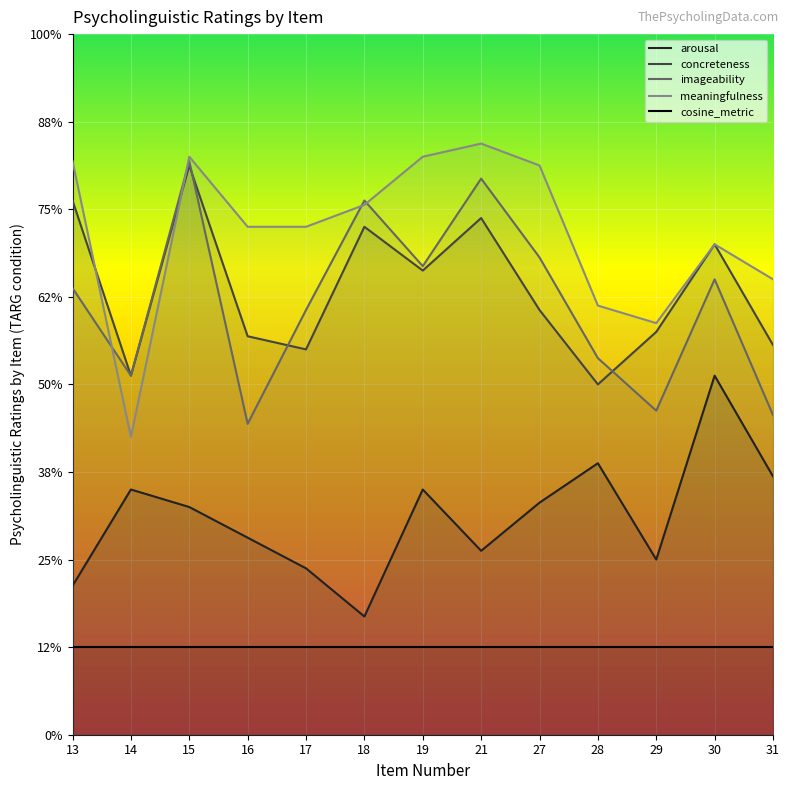

At which category does imageability reach its first local valley?

14